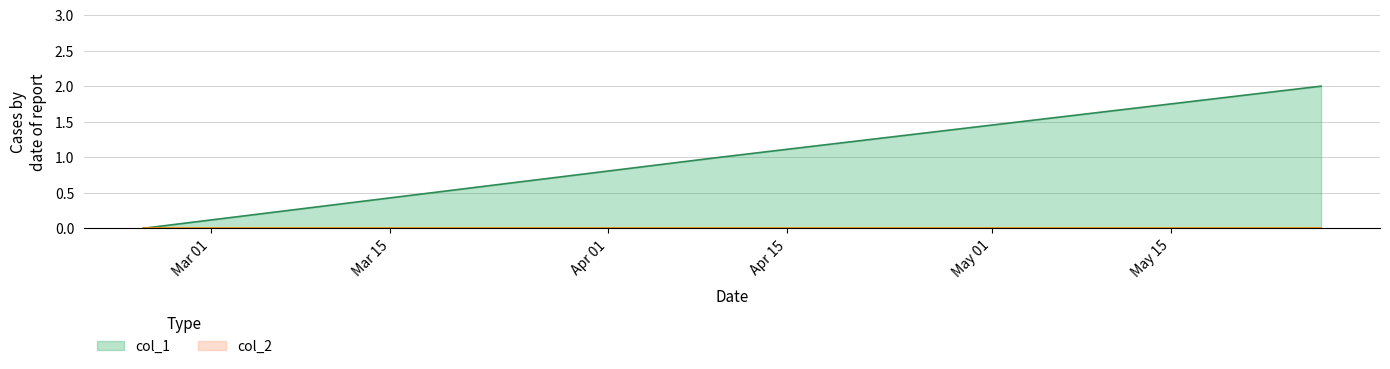

What is the value of the 3rd point from the left?

2